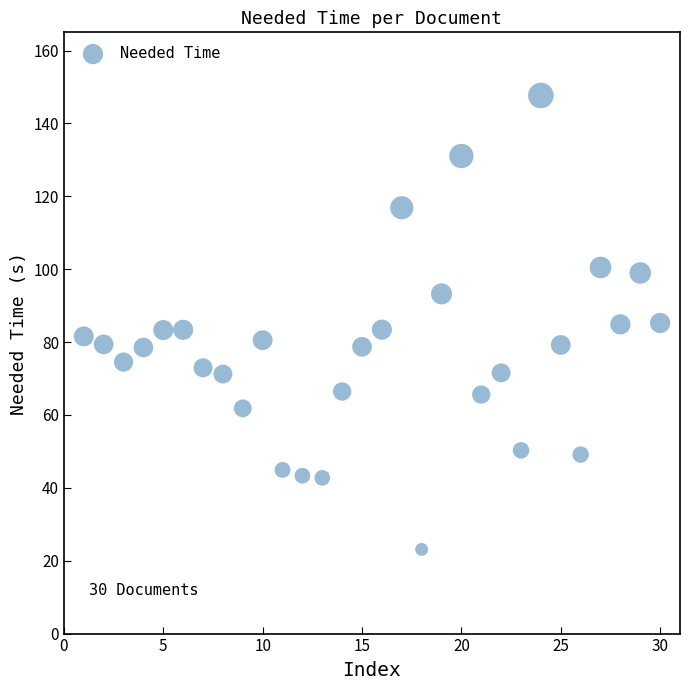

What is the range of X values (max minus min)?

29.0